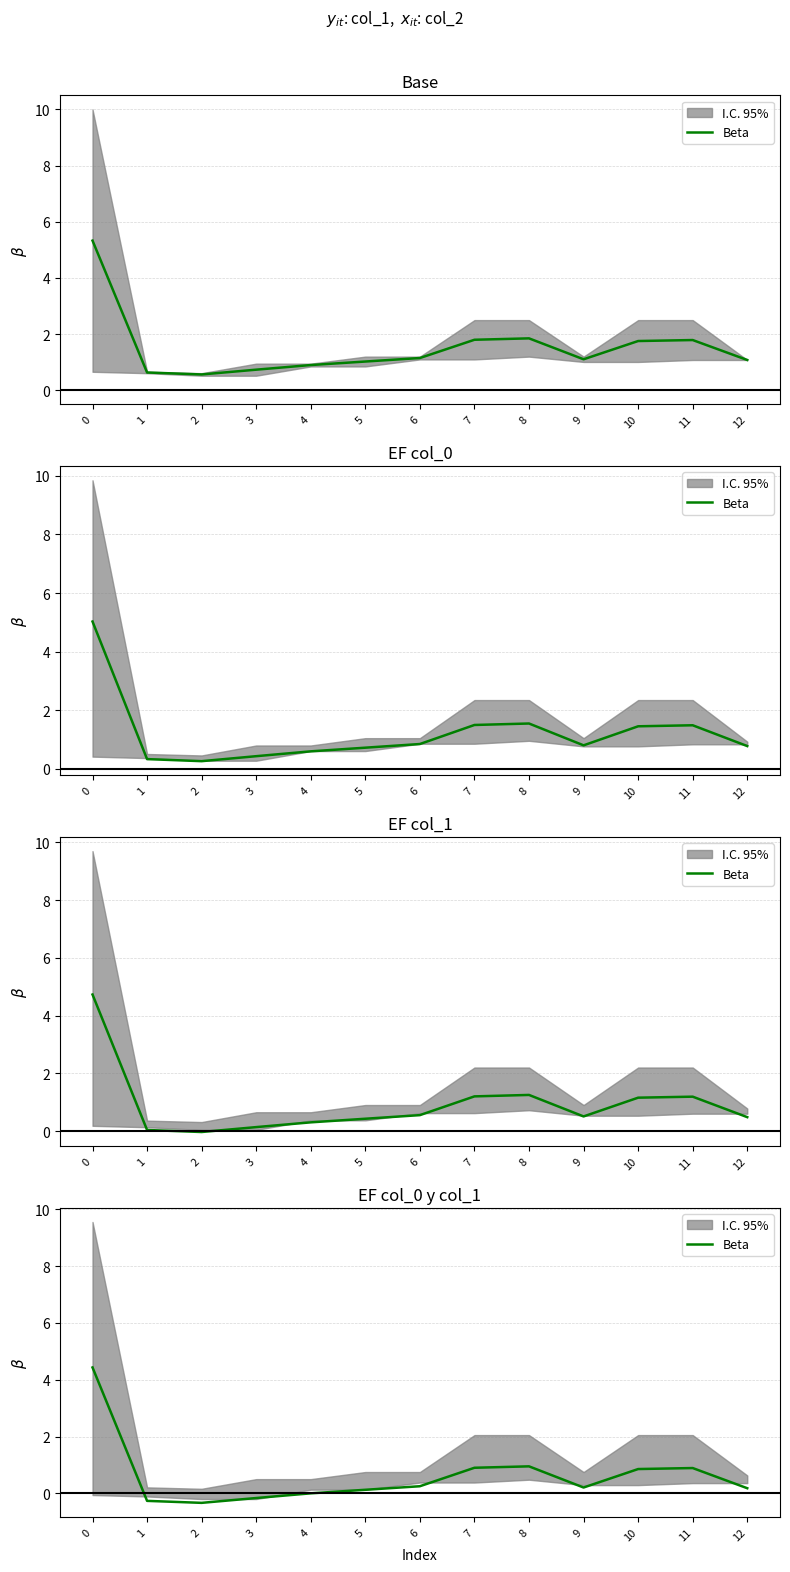

Read the value at 1.

-0.3